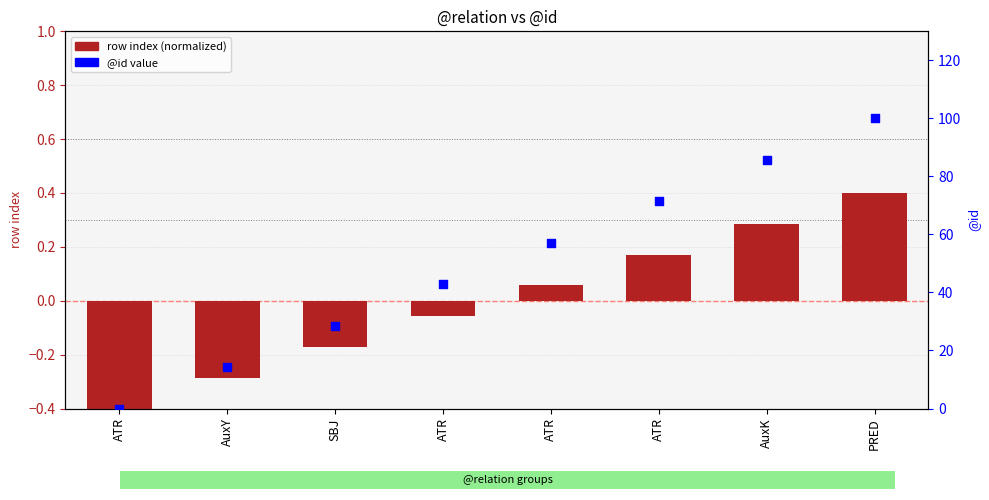

At which category is the sum across all series the highest?

PRED